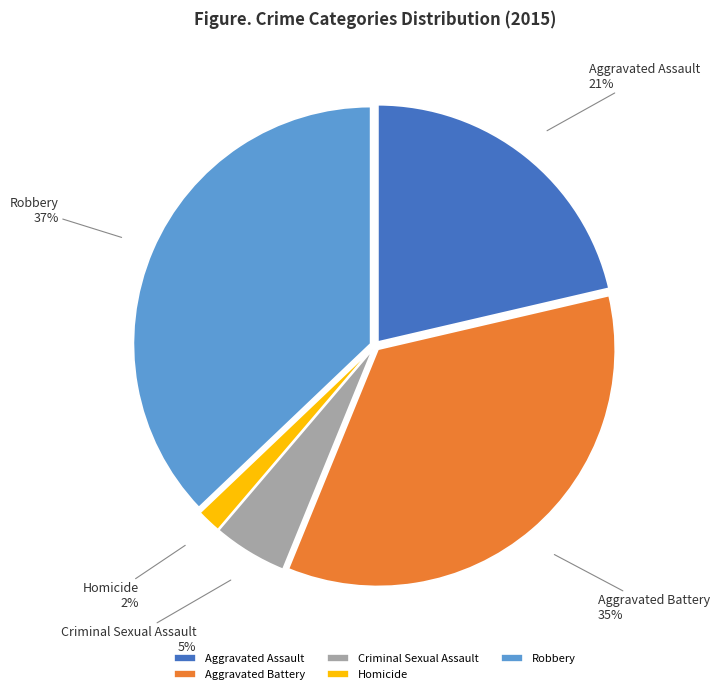

Between Robbery and Criminal Sexual Assault, which is larger?

Robbery